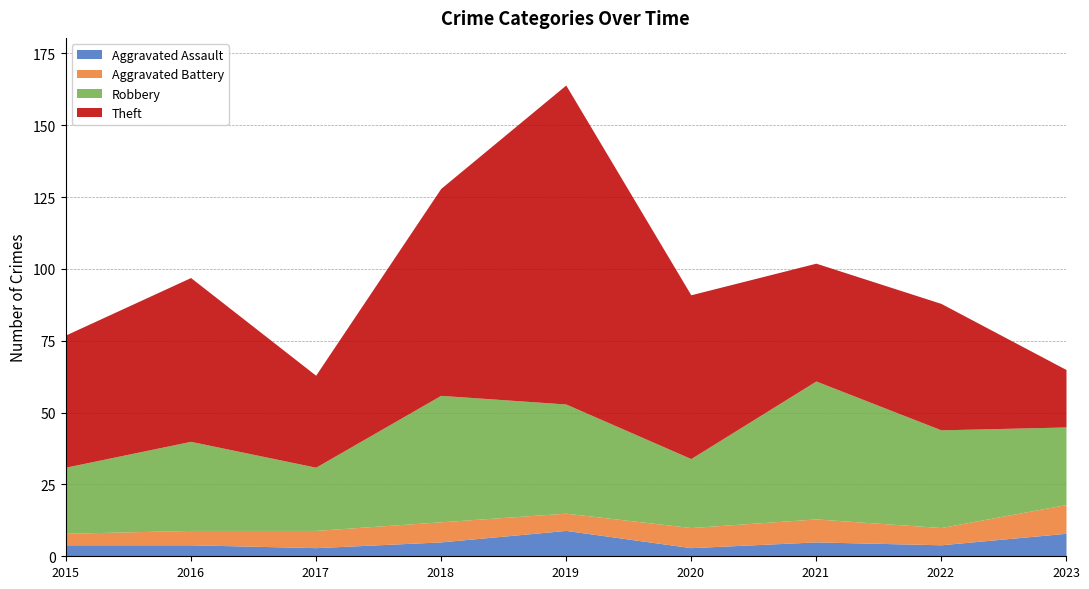

The Theft series shows 56 at 2019. True or false?

False